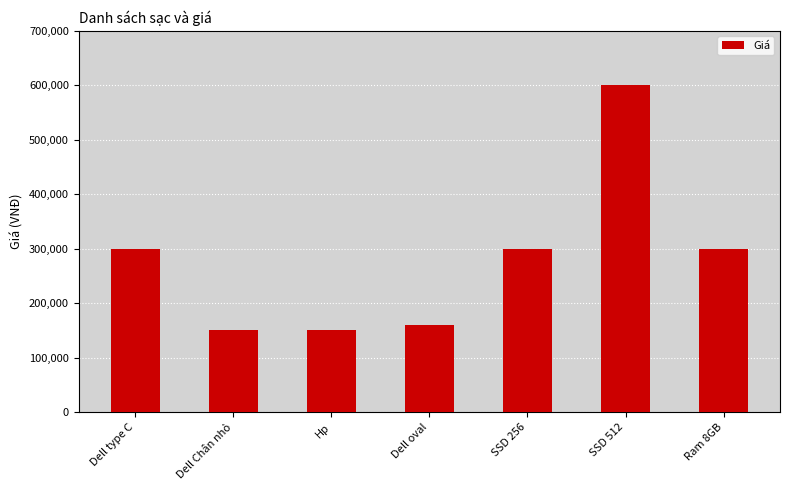

What is the minimum value shown in the chart?

150000